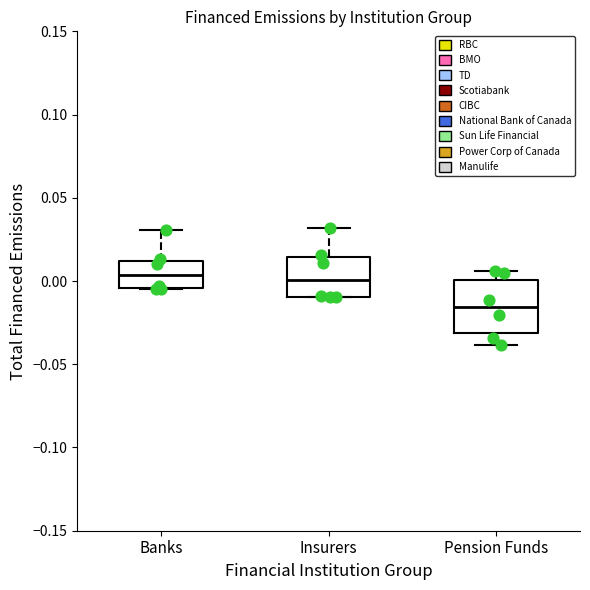

Which box is the tallest, from its lower edge to its upper edge?

Pension Funds